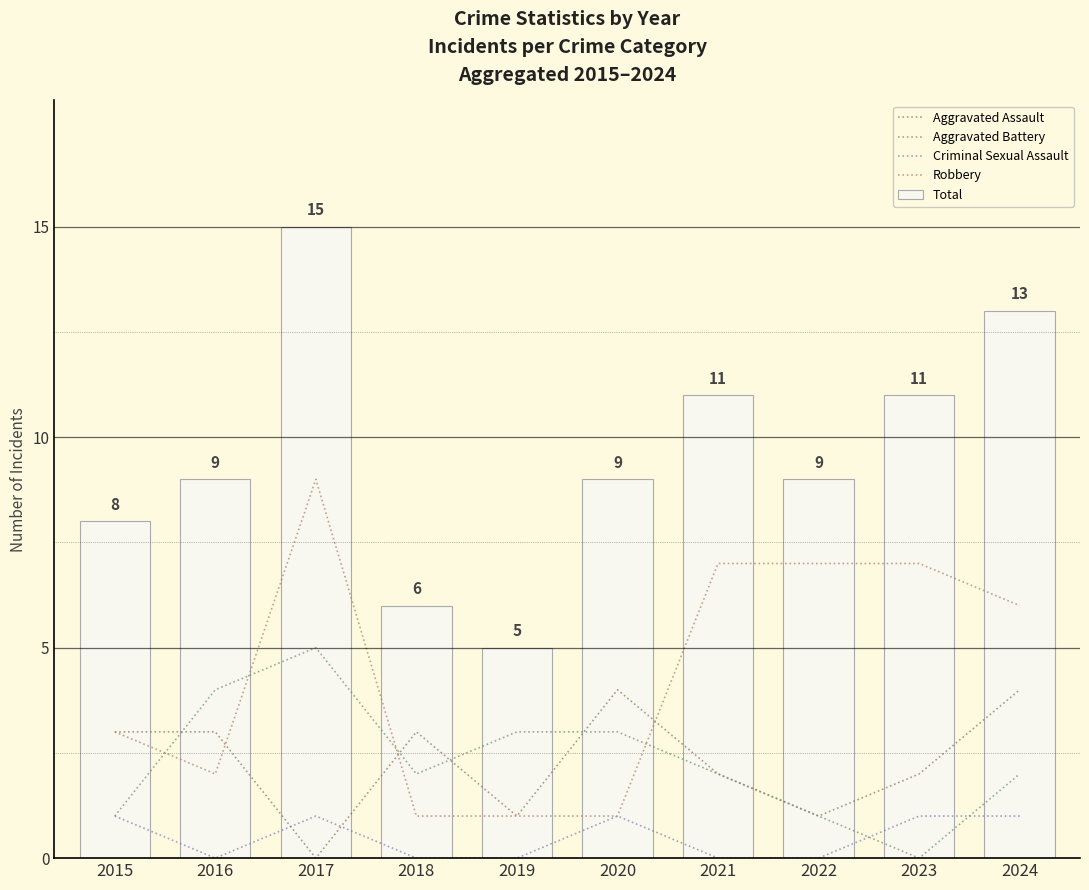

The Robbery series shows 3 at 2016. True or false?

False